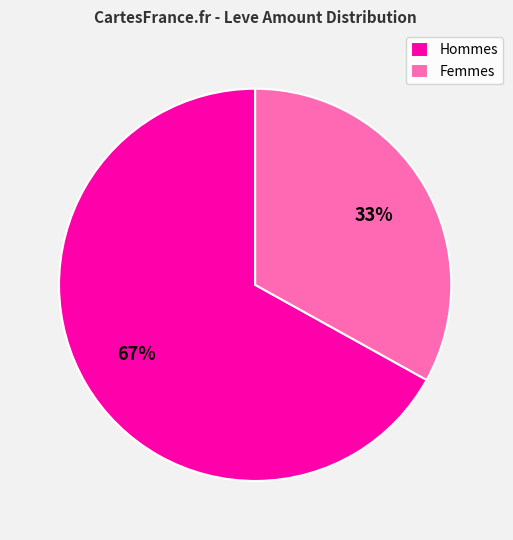

Does any single category account for the majority?

Yes